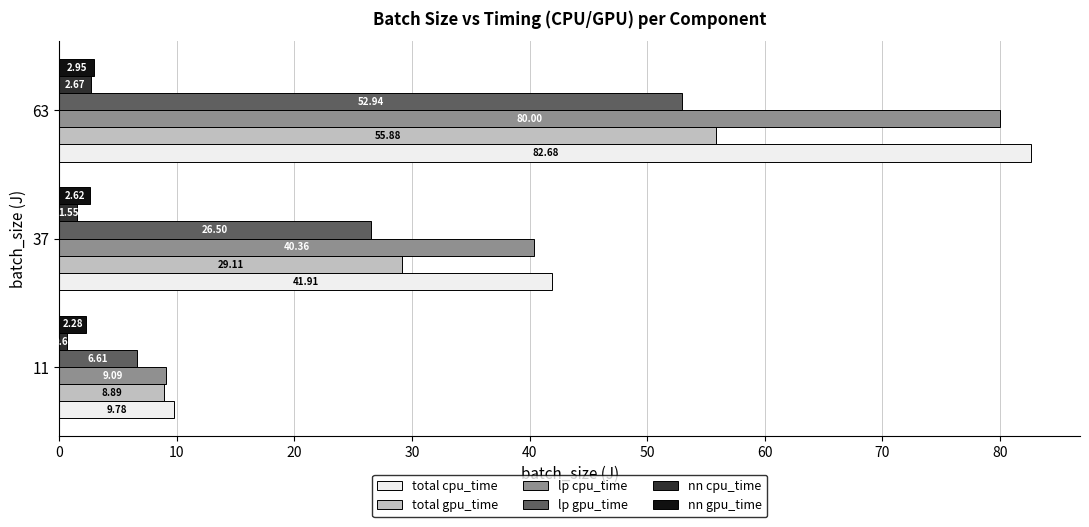

At which category is the sum across all series the highest?

63